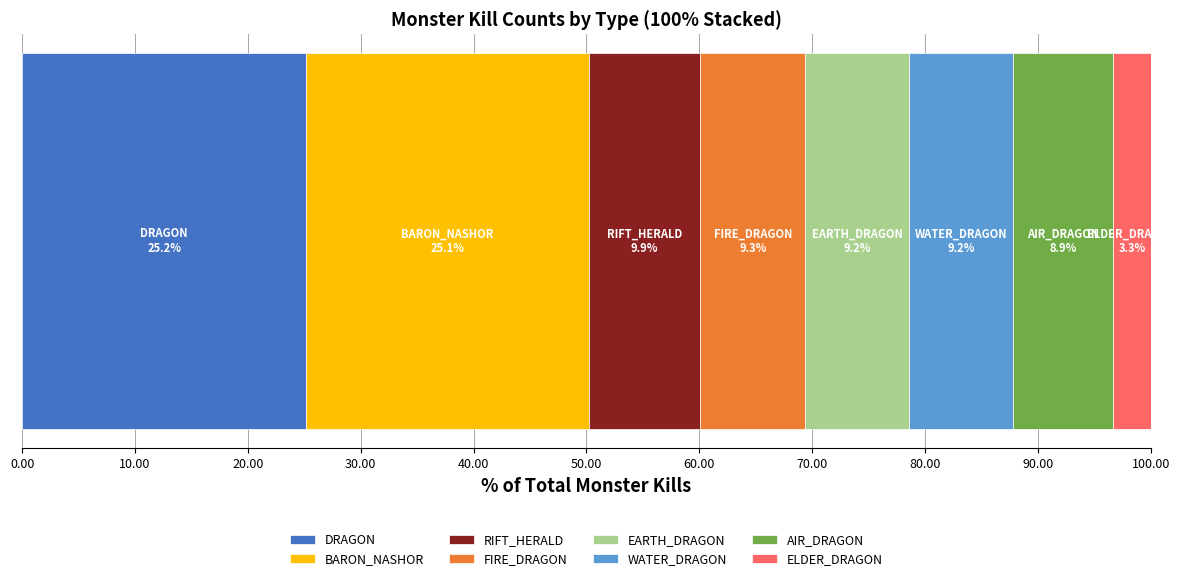

How many distinct data groups are displayed?

8